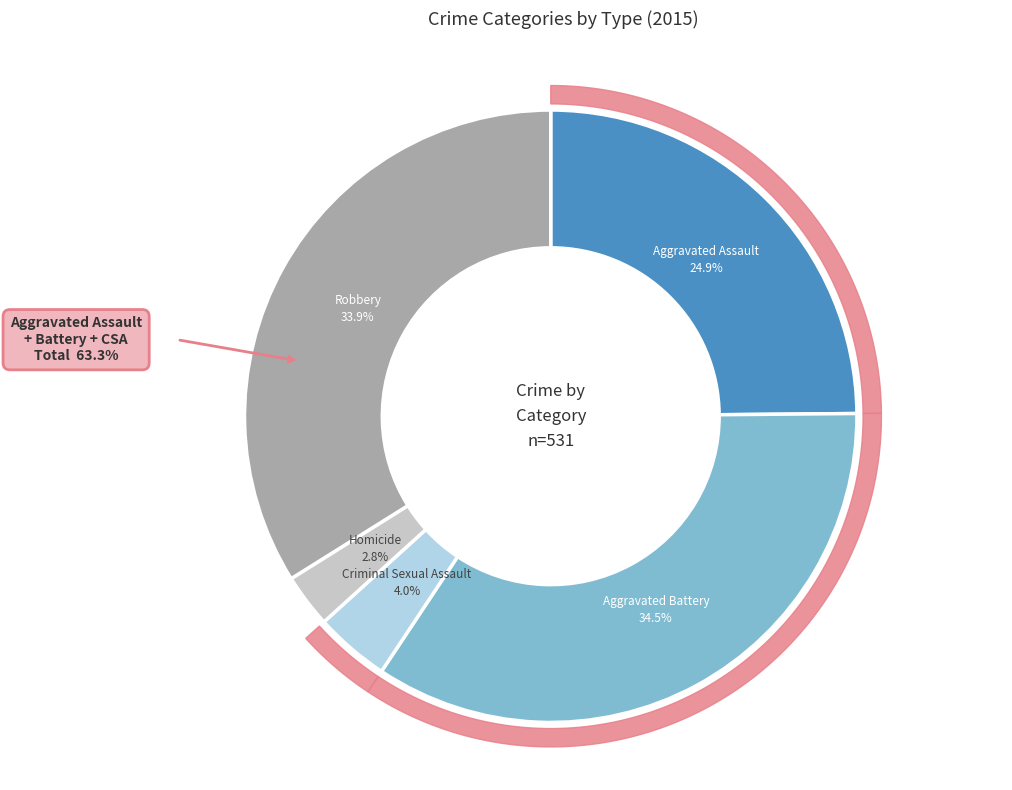

To the nearest percent, what is the combined percentage of Aggravated Assault and Homicide?

28%